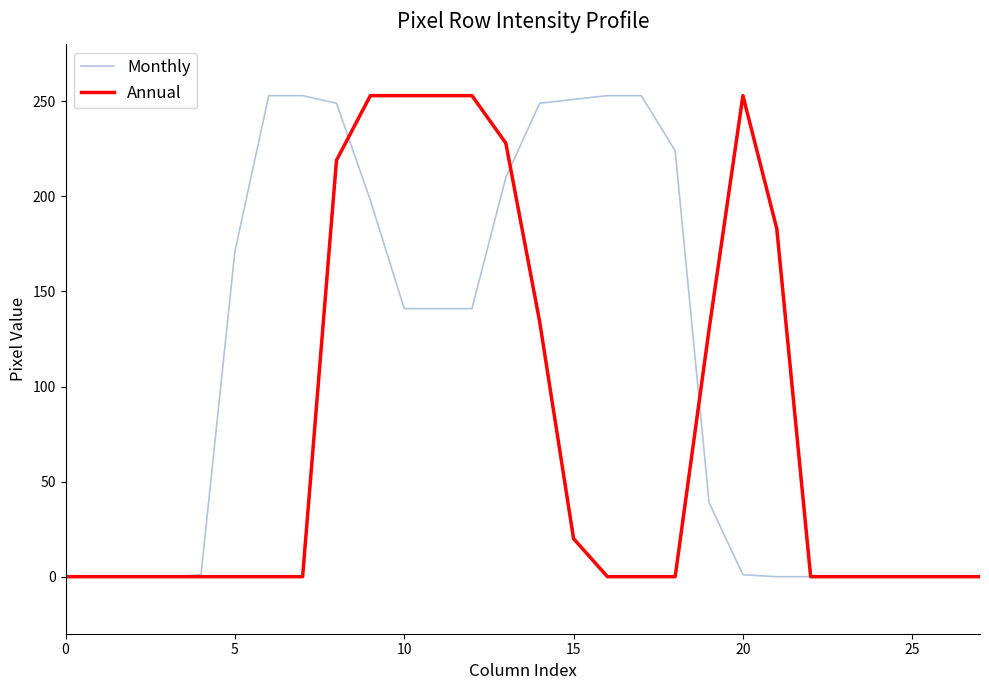

Which series has the largest total across all categories?

Monthly